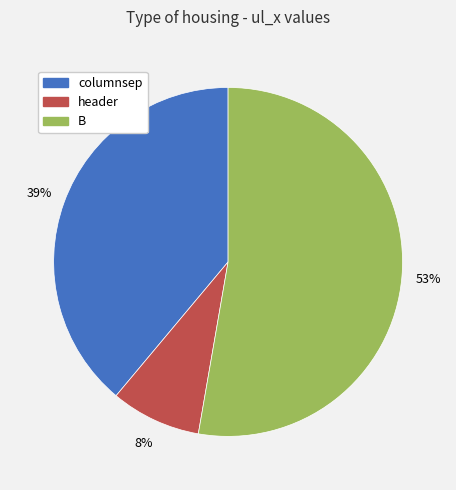

Do columnsep and header together represent more than half of the pie?

No